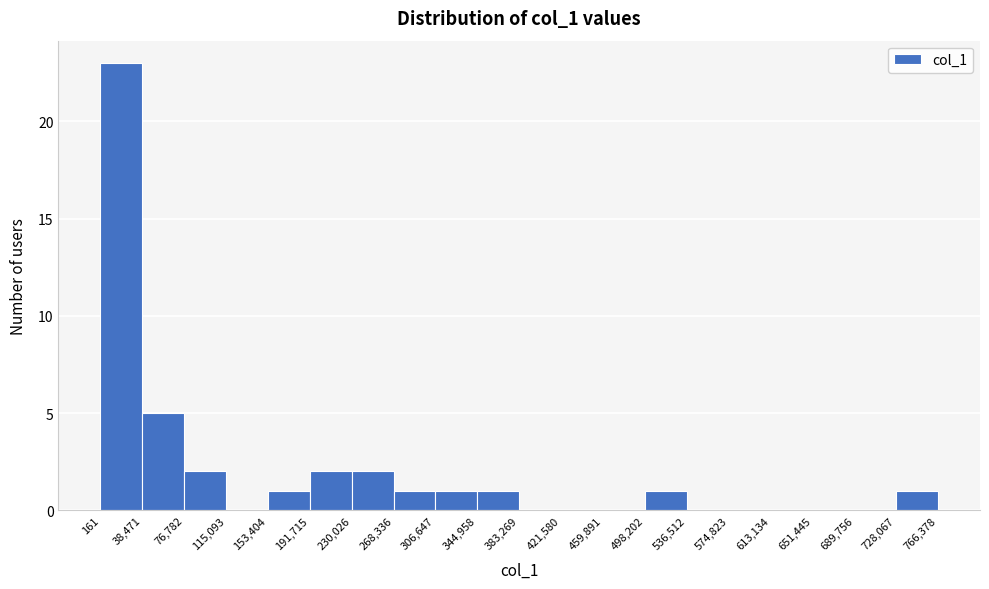

Over which range of the x-axis is the bar tallest?

161 to 38,471